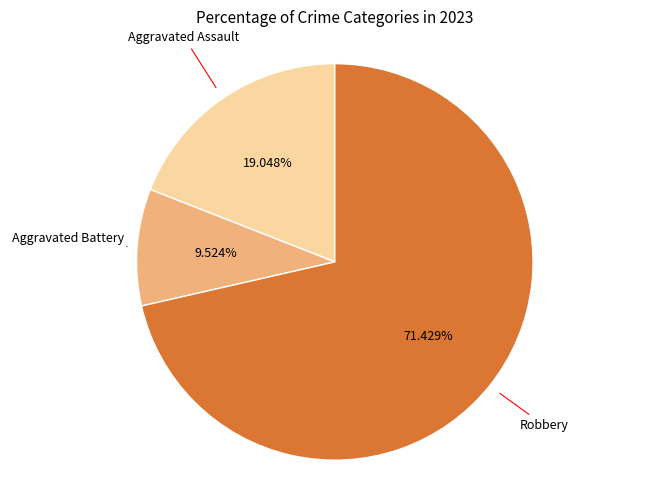

To the nearest percent, what portion does Aggravated Assault represent?

19%